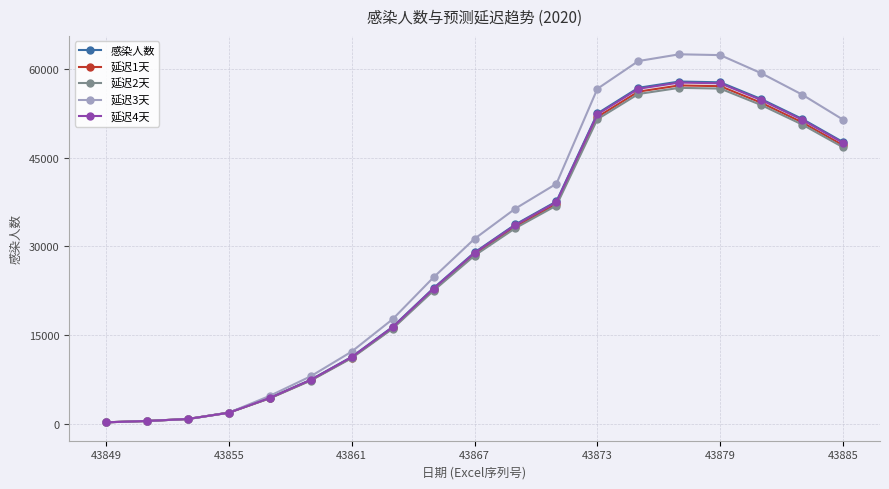

What is the minimum value for 延迟4天?

214.0